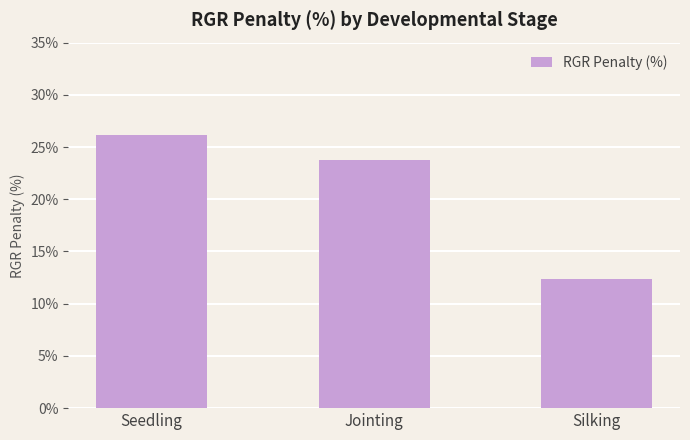

List the labels in order of value, largest first.

Seedling, Jointing, Silking